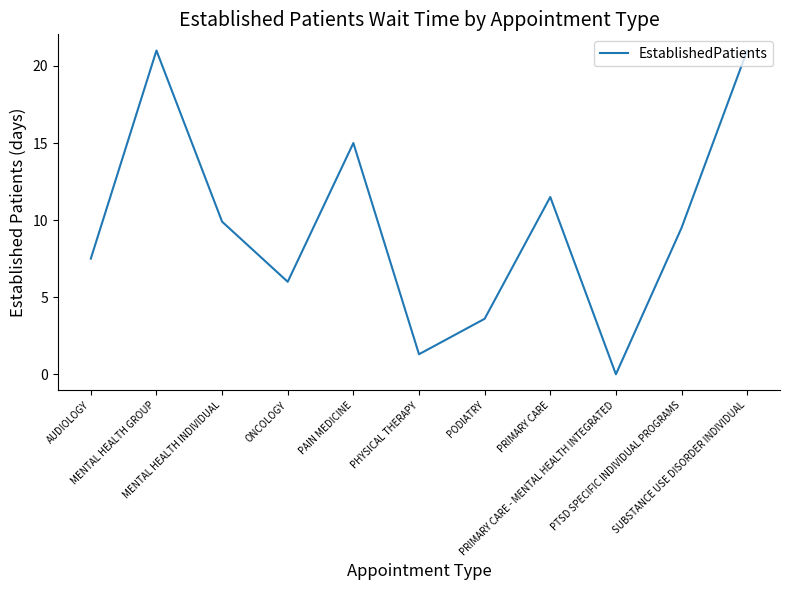

The value at ONCOLOGY is 3.7. True or false?

False